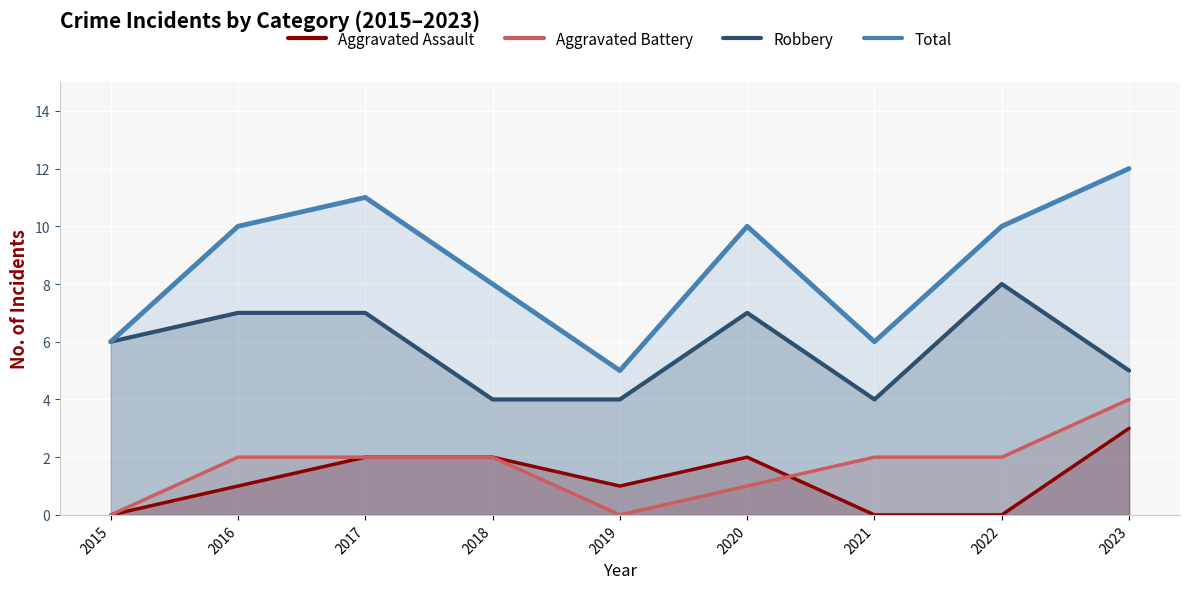

True or false: Total and Aggravated Assault cross at least once.

False